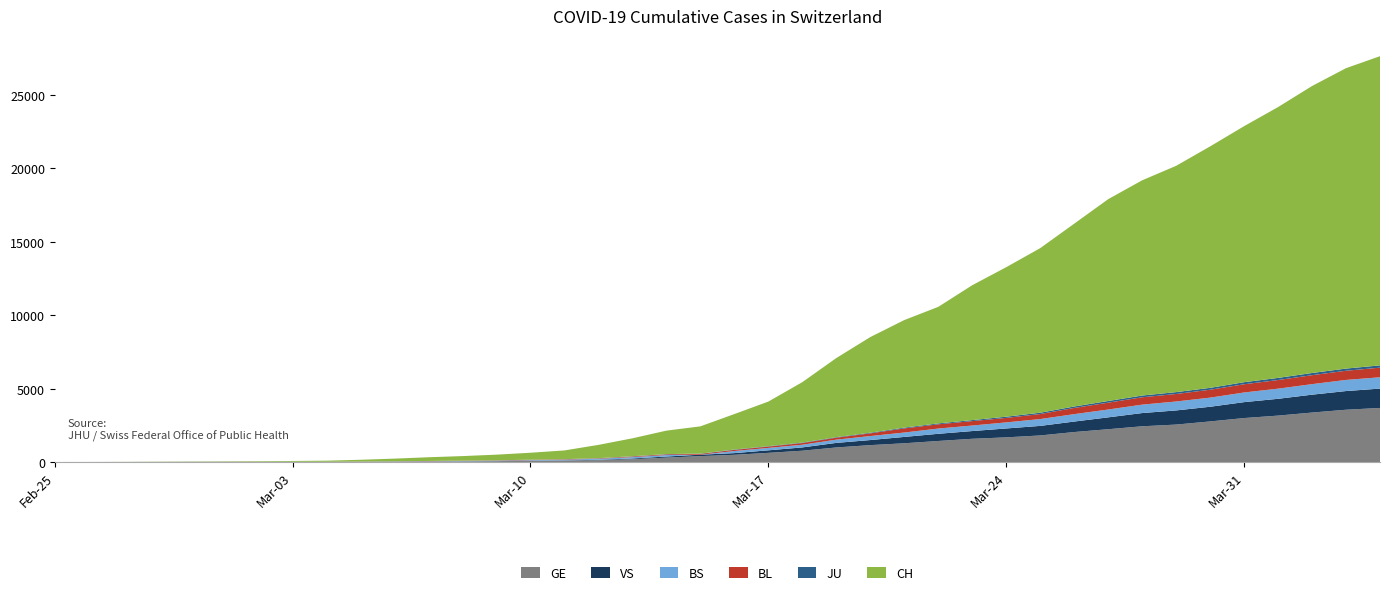

Reading left to right, extract all data points from this chart.

GE: 2020-02-25=0	2020-02-26=1	2020-02-27=1	2020-02-28=3	2020-02-29=5	2020-03-01=7	2020-03-02=7	2020-03-03=9	2020-03-04=9	2020-03-05=13	2020-03-06=18	2020-03-07=30	2020-03-08=40	2020-03-09=49	2020-03-10=79	2020-03-11=90	2020-03-12=121	2020-03-13=188	2020-03-14=298	2020-03-15=401	2020-03-16=490	2020-03-17=623	2020-03-18=769	2020-03-19=991	2020-03-20=1150	2020-03-21=1276	2020-03-22=1432	2020-03-23=1582	2020-03-24=1679	2020-03-25=1809	2020-03-26=2041	2020-03-27=2234	2020-03-28=2433	2020-03-29=2550	2020-03-30=2764	2020-03-31=2994	2020-04-01=3161	2020-04-02=3369	2020-04-03=3561	2020-04-04=3683
VS: 2020-02-25=0	2020-02-26=0	2020-02-27=0	2020-02-28=1	2020-02-29=1	2020-03-01=2	2020-03-02=3	2020-03-03=3	2020-03-04=4	2020-03-05=5	2020-03-06=6	2020-03-07=0	2020-03-08=7	2020-03-09=12	2020-03-10=17	2020-03-11=22	2020-03-12=30	2020-03-13=53	2020-03-14=76	2020-03-15=98	2020-03-16=116	2020-03-17=173	2020-03-18=225	2020-03-19=311	2020-03-20=346	2020-03-21=433	2020-03-22=490	2020-03-23=527	2020-03-24=606	2020-03-25=651	2020-03-26=715	2020-03-27=808	2020-03-28=902	2020-03-29=964	2020-03-30=1000	2020-03-31=1085	2020-04-01=1145	2020-04-02=1218	2020-04-03=1273	2020-04-04=1319
BS: 2020-02-25=0	2020-02-26=0	2020-02-27=1	2020-02-28=1	2020-02-29=1	2020-03-01=1	2020-03-02=1	2020-03-03=3	2020-03-04=3	2020-03-05=8	2020-03-06=15	2020-03-07=21	2020-03-08=24	2020-03-09=28	2020-03-10=33	2020-03-11=49	2020-03-12=73	2020-03-13=92	2020-03-14=100	2020-03-15=0	2020-03-16=144	2020-03-17=165	2020-03-18=182	2020-03-19=222	2020-03-20=272	2020-03-21=299	2020-03-22=358	2020-03-23=376	2020-03-24=414	2020-03-25=466	2020-03-26=505	2020-03-27=534	2020-03-28=573	2020-03-29=609	2020-03-30=621	2020-03-31=657	2020-04-01=691	2020-04-02=718	2020-04-03=758	2020-04-04=771
BL: 2020-02-25=0	2020-02-26=0	2020-02-27=0	2020-02-28=1	2020-02-29=2	2020-03-01=2	2020-03-02=2	2020-03-03=2	2020-03-04=2	2020-03-05=6	2020-03-06=6	2020-03-07=15	2020-03-08=19	2020-03-09=20	2020-03-10=22	2020-03-11=26	2020-03-12=26	2020-03-13=42	2020-03-14=47	2020-03-15=54	2020-03-16=76	2020-03-17=89	2020-03-18=116	2020-03-19=134	2020-03-20=184	2020-03-21=282	2020-03-22=289	2020-03-23=302	2020-03-24=306	2020-03-25=341	2020-03-26=422	2020-03-27=466	2020-03-28=502	2020-03-29=511	2020-03-30=539	2020-03-31=561	2020-04-01=588	2020-04-02=610	2020-04-03=625	2020-04-04=656
JU: 2020-02-25=0	2020-02-26=0	2020-02-27=1	2020-02-28=1	2020-02-29=1	2020-03-01=1	2020-03-02=1	2020-03-03=2	2020-03-04=2	2020-03-05=4	2020-03-06=4	2020-03-07=5	2020-03-08=5	2020-03-09=7	2020-03-10=7	2020-03-11=7	2020-03-12=12	2020-03-13=17	2020-03-14=18	2020-03-15=19	2020-03-16=25	2020-03-17=29	2020-03-18=32	2020-03-19=36	2020-03-20=44	2020-03-21=54	2020-03-22=61	2020-03-23=69	2020-03-24=82	2020-03-25=92	2020-03-26=100	2020-03-27=114	2020-03-28=119	2020-03-29=127	2020-03-30=128	2020-03-31=140	2020-04-01=145	2020-04-02=149	2020-04-03=149	2020-04-04=154
CH: 2020-02-25=1	2020-02-26=2	2020-02-27=6	2020-02-28=12	2020-02-29=19	2020-03-01=26	2020-03-02=36	2020-03-03=52	2020-03-04=71	2020-03-05=116	2020-03-06=181	2020-03-07=253	2020-03-08=308	2020-03-09=385	2020-03-10=473	2020-03-11=595	2020-03-12=904	2020-03-13=1222	2020-03-14=1598	2020-03-15=1856	2020-03-16=2415	2020-03-17=3037	2020-03-18=4116	2020-03-19=5388	2020-03-20=6515	2020-03-21=7326	2020-03-22=7939	2020-03-23=9187	2020-03-24=10185	2020-03-25=11210	2020-03-26=12452	2020-03-27=13749	2020-03-28=14662	2020-03-29=15416	2020-03-30=16449	2020-03-31=17442	2020-04-01=18451	2020-04-02=19552	2020-04-03=20465	2020-04-04=21065